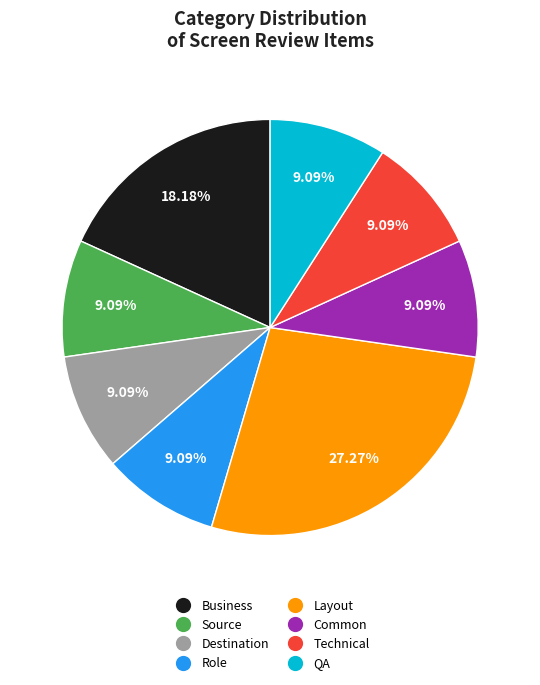

Is Technical the majority of the pie?

No